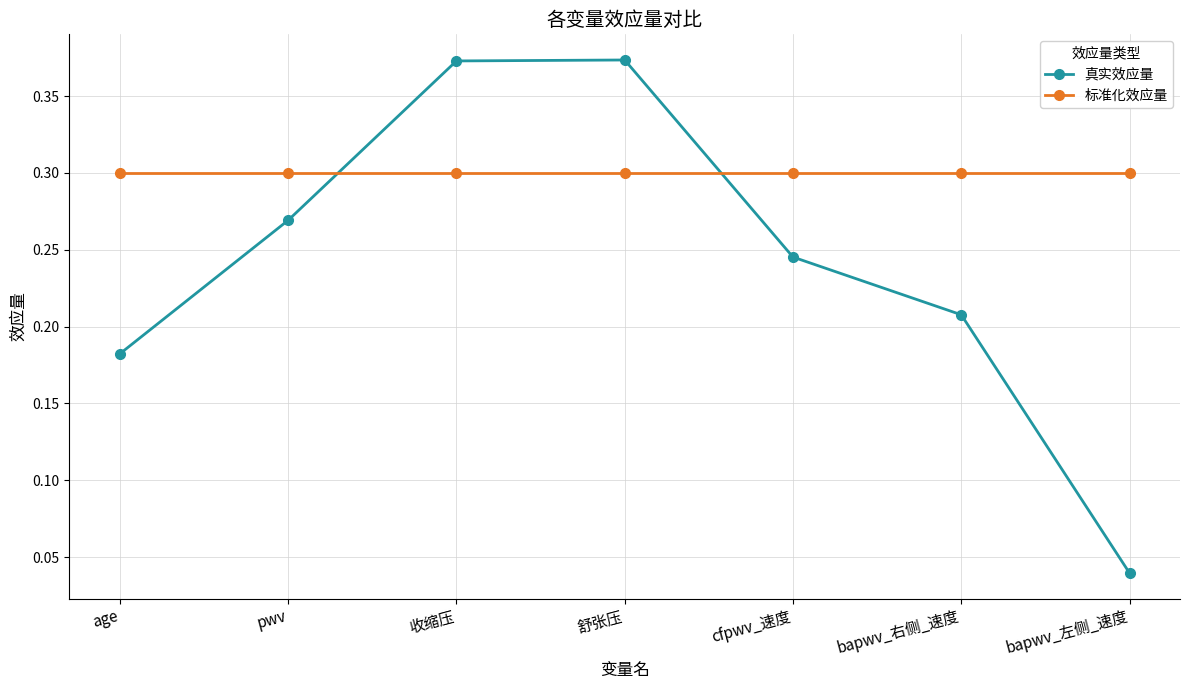

True or false: 真实效应量 has a value of 0.1 at bapwv_左侧_速度.

False